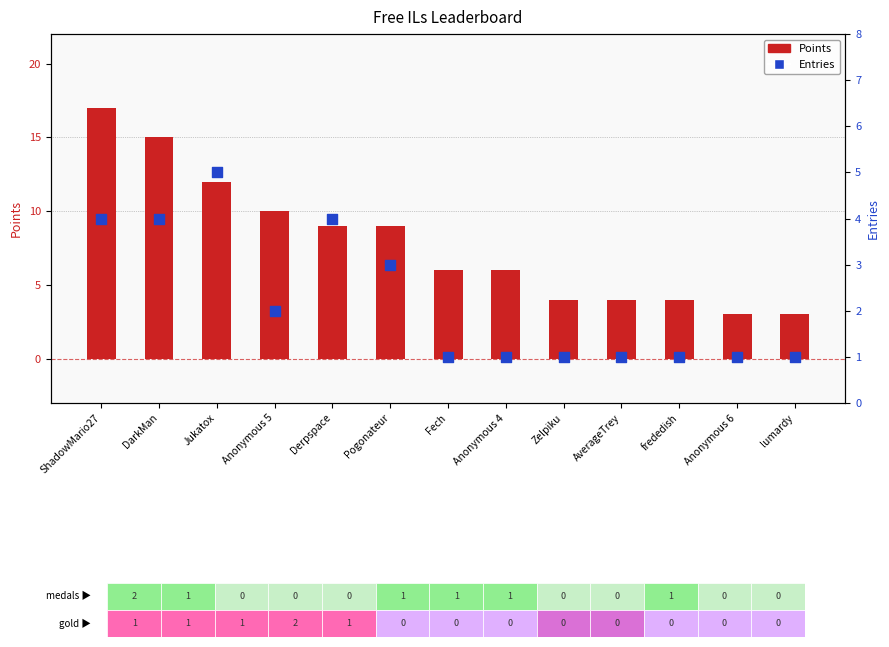

Which series contains the lowest Y value?

Entries